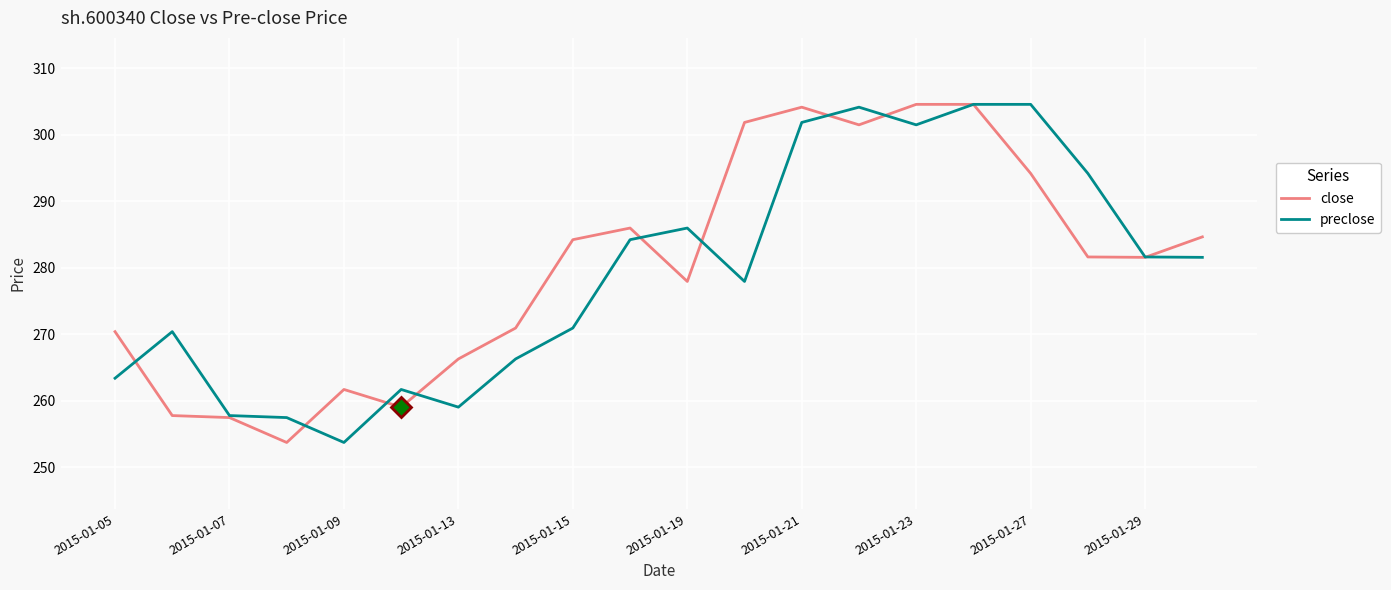

What is the highest value of the preclose series?

304.6